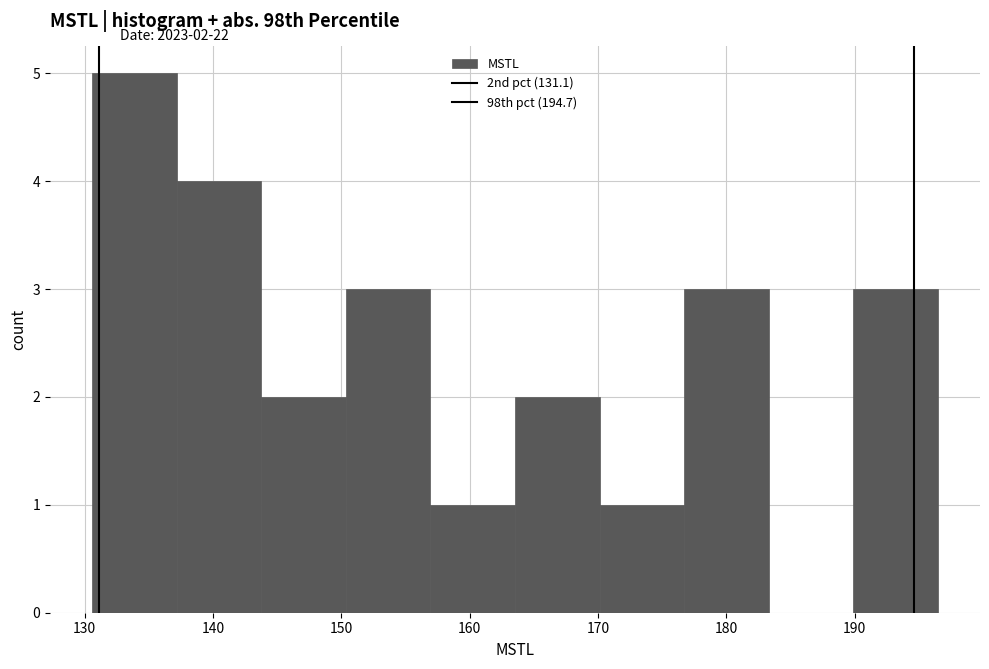

Which range on the x-axis has the tallest bar?

131 to 137